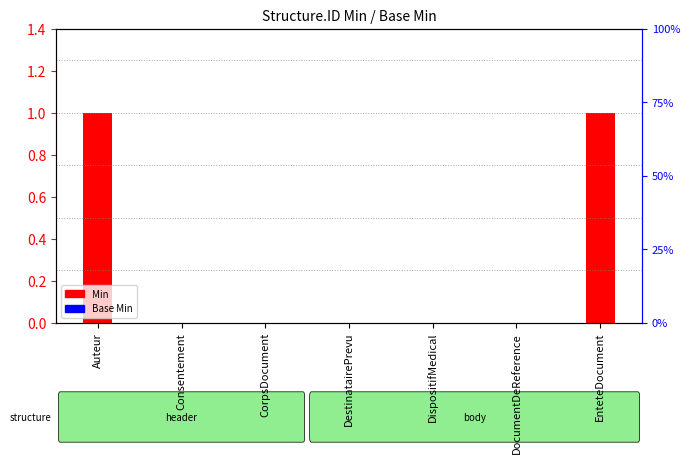

Reading right to left, what are all the values shown in this chart?

Min: EnteteDocument=1	DocumentDeReference=0	DispositifMedical=0	DestinatairePrevu=0	CorpsDocument=0	Consentement=0	Auteur=1
Base Min: EnteteDocument=0	DocumentDeReference=0	DispositifMedical=0	DestinatairePrevu=0	CorpsDocument=0	Consentement=0	Auteur=0